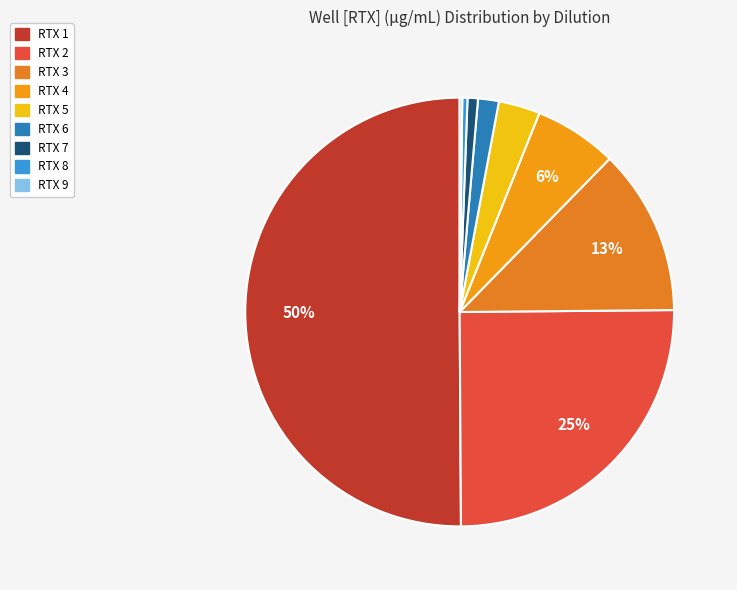

Which category has the smallest portion of the pie?

RTX 9